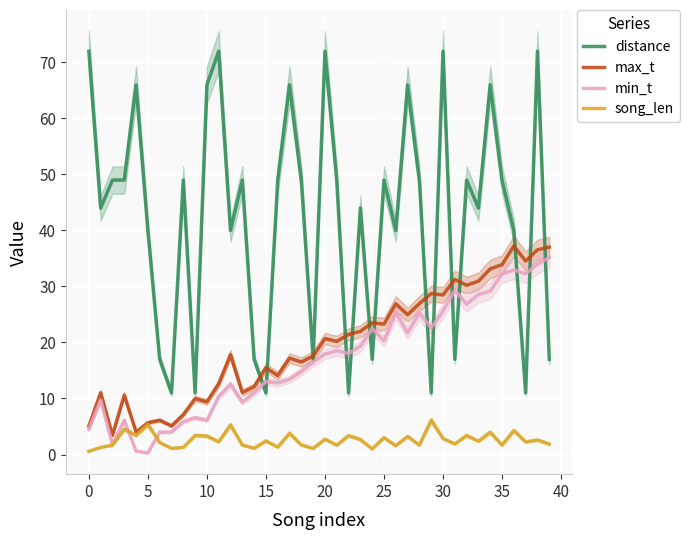

What is the difference between the min_t values at 19 and 39?

18.7